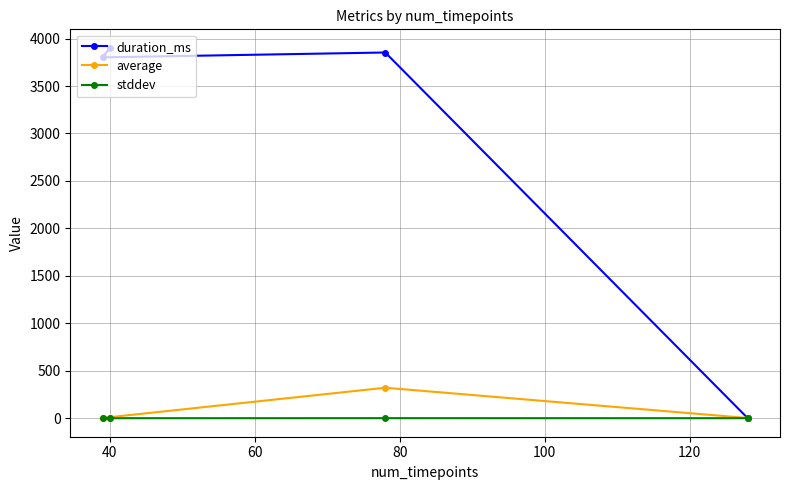

Does the chart display data point markers on the line(s)?

Yes